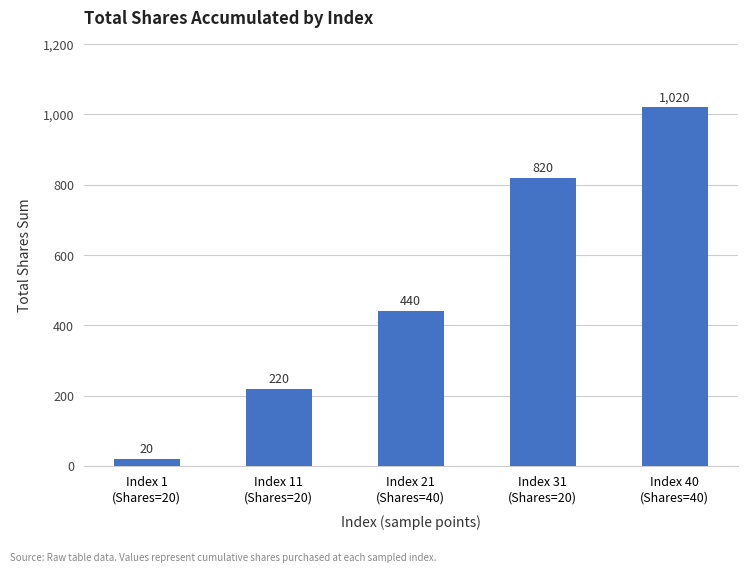

What is the change in value from Index 21
(Shares=40) to Index 40
(Shares=40)?

+580